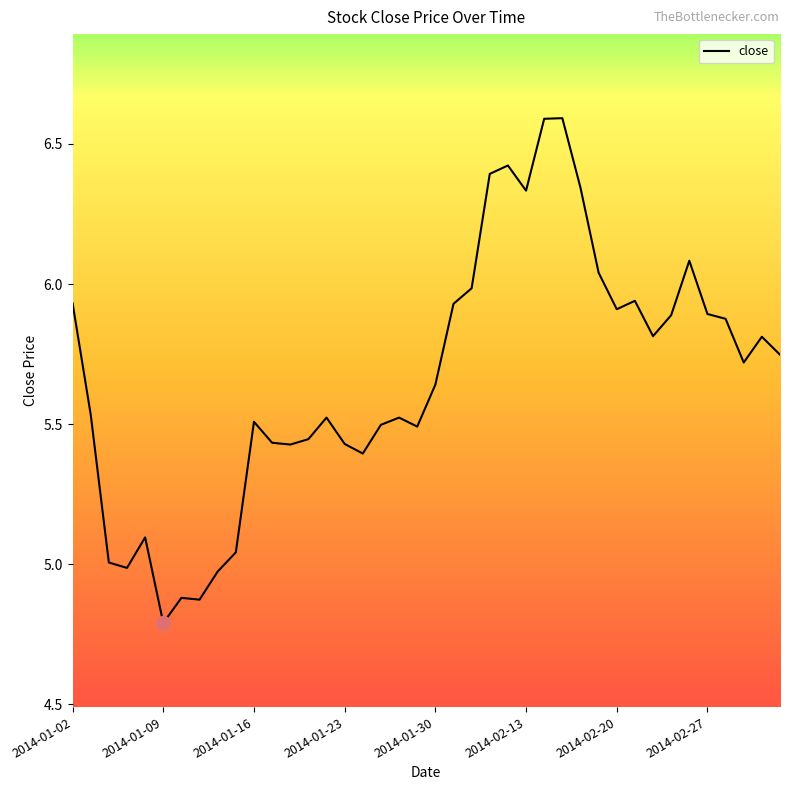

What is the smallest value displayed?

4.8